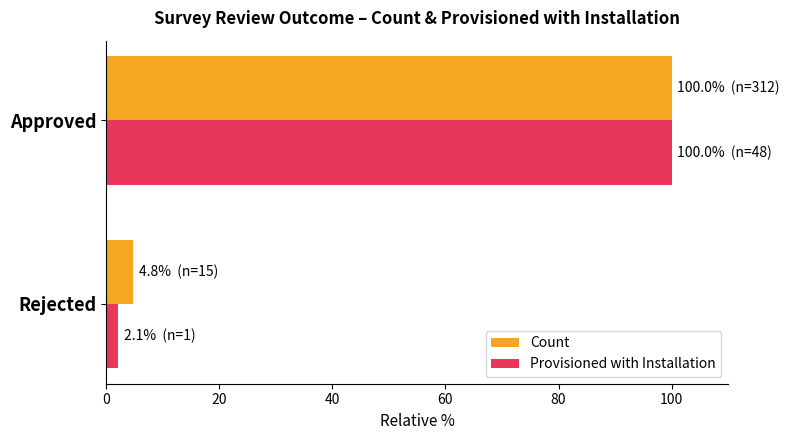

Is it true that Count equals 100.0 at Approved?

True